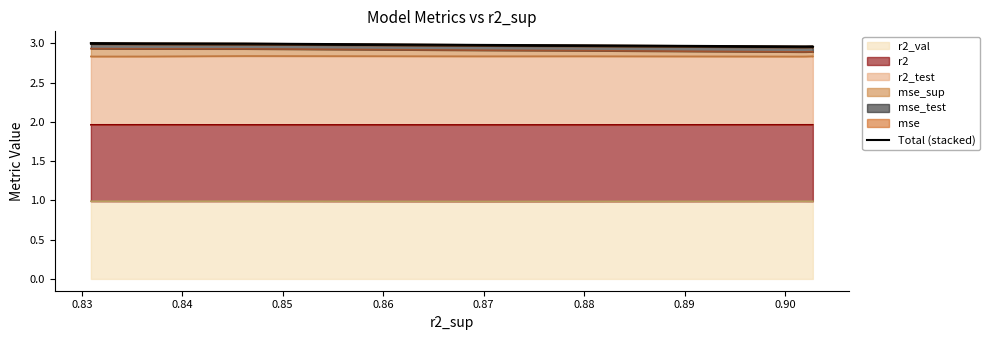

What is the minimum value for r2_val?

1.0